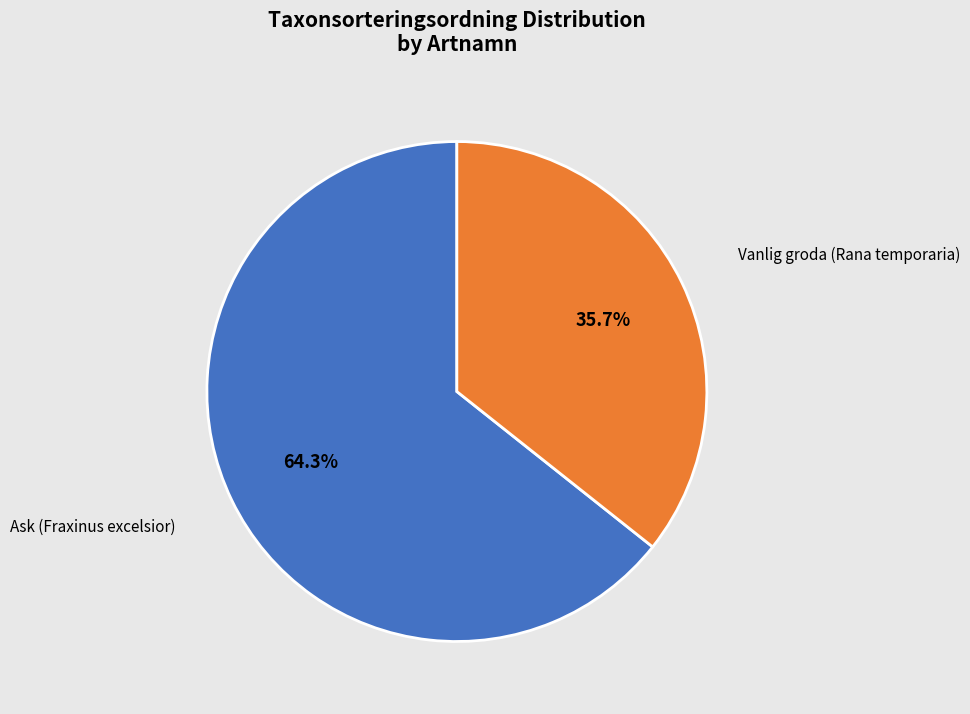

Does Vanlig groda (Rana temporaria) account for over 50% of the chart?

No